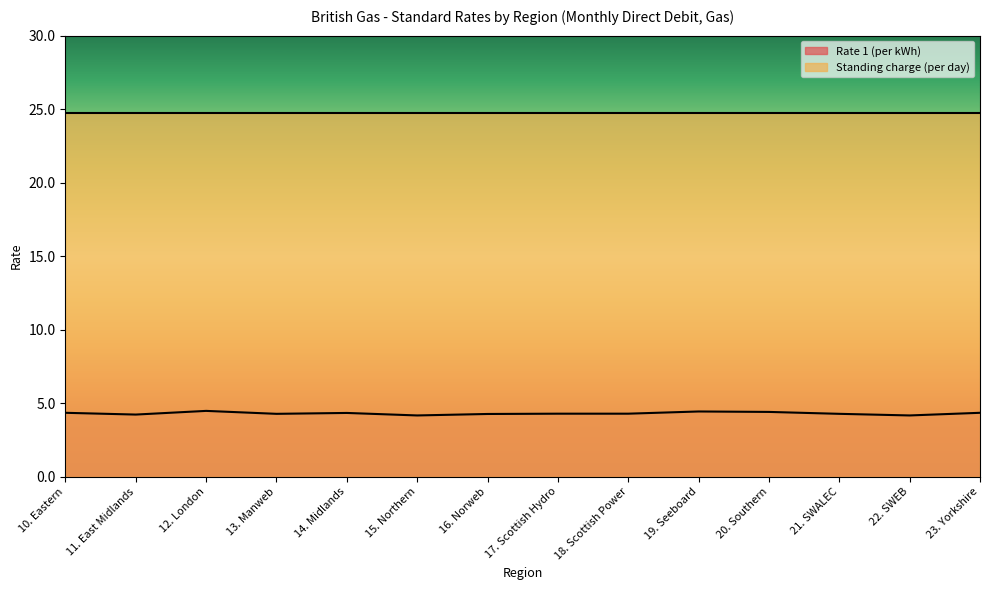

What is the change in value from 22. SWEB to 23. Yorkshire?

+0.2